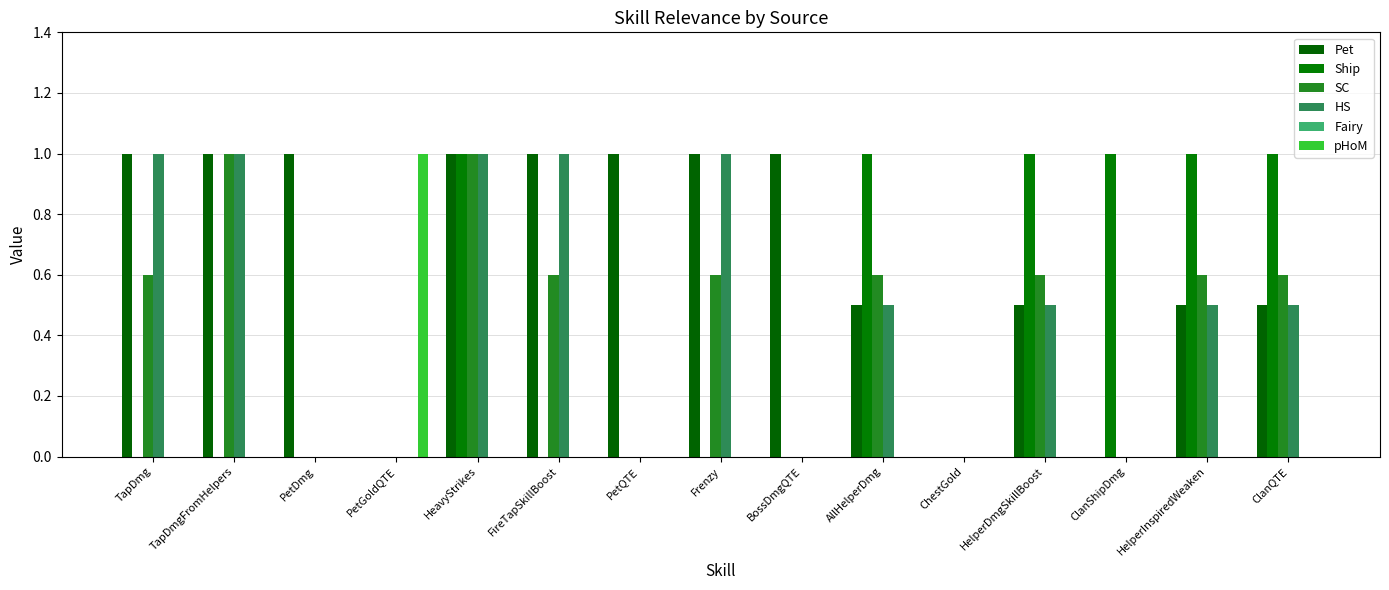

Which label corresponds to the smallest value in the chart?

PetGoldQTE